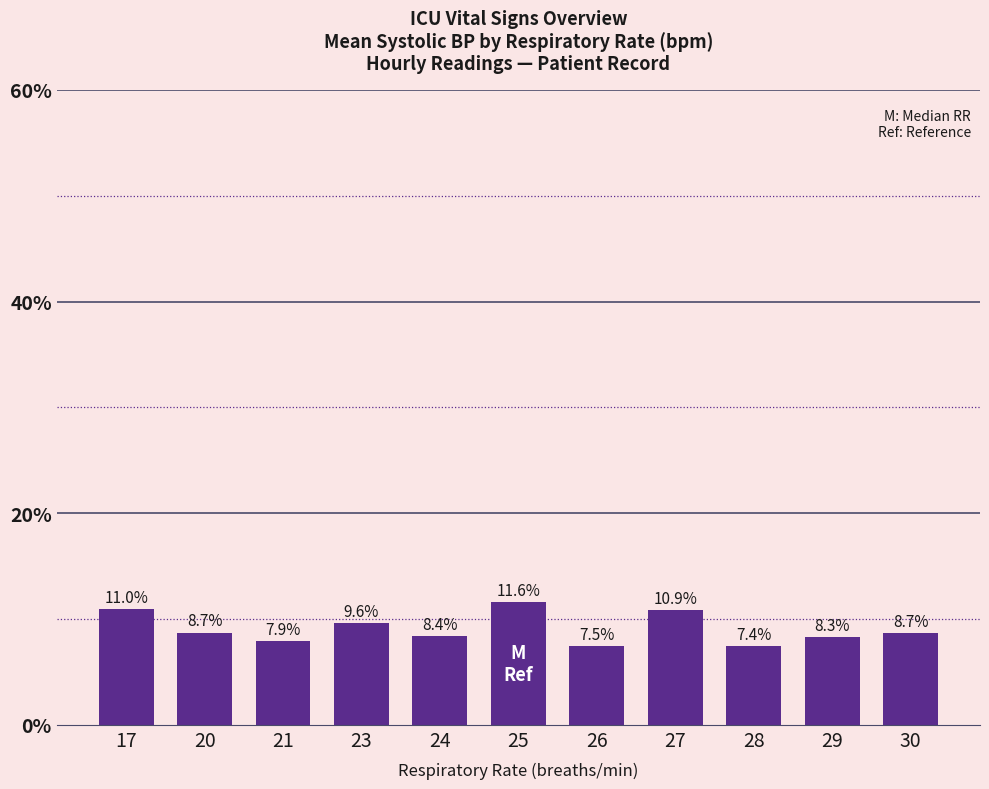

The value at 26 is 13.1. True or false?

False